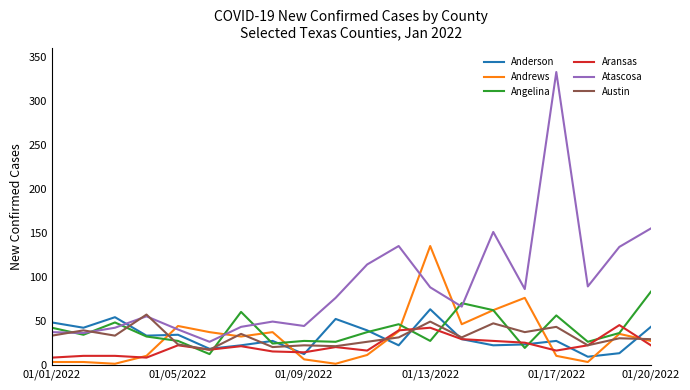

Which series has the largest range (max minus min)?

Atascosa